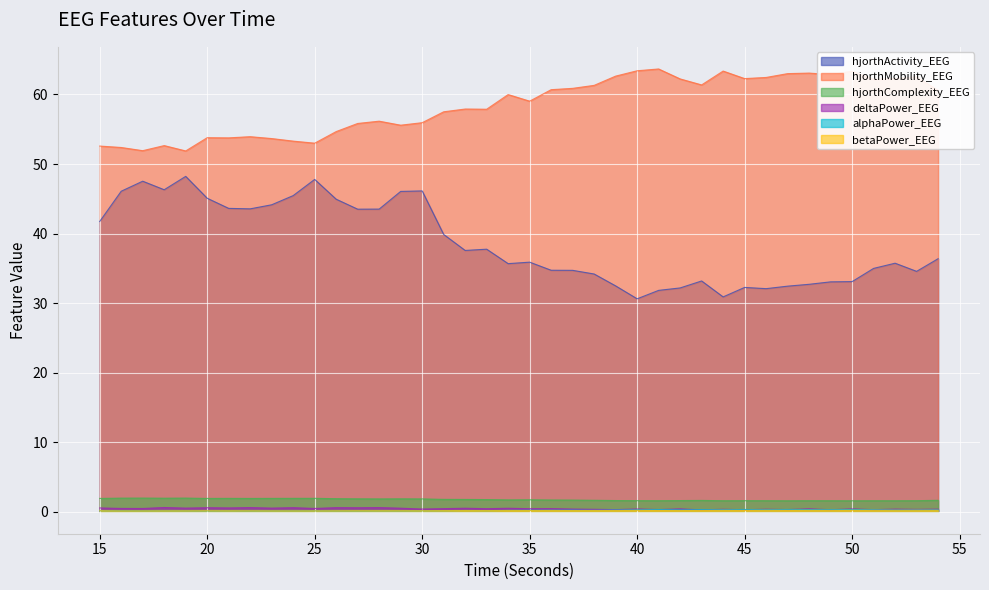

What is the minimum value shown in the chart?

0.1